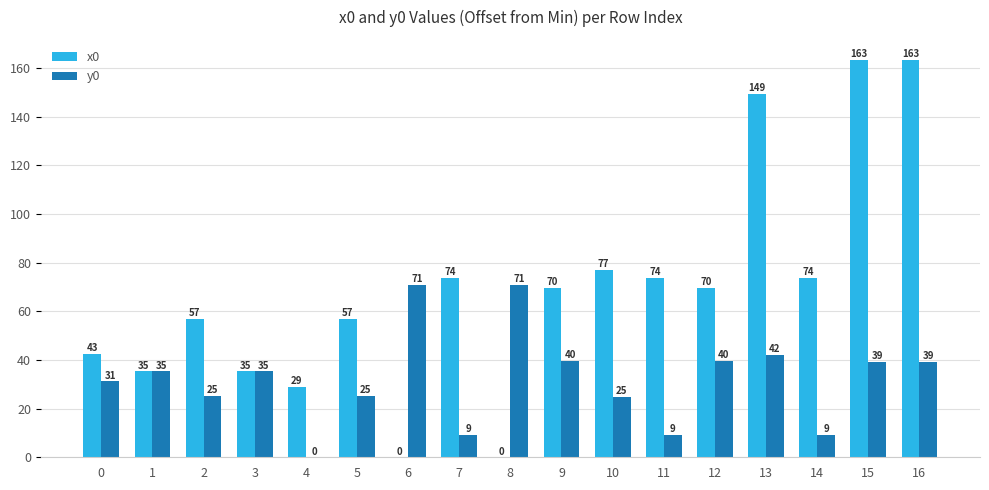

Which series has the largest total across all categories?

x0